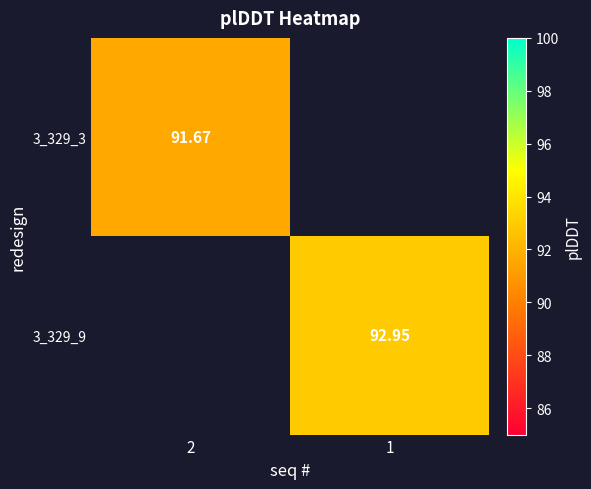

Is the value of 3_329_9 at 1 greater than the value of 3_329_3 at 2?

Yes